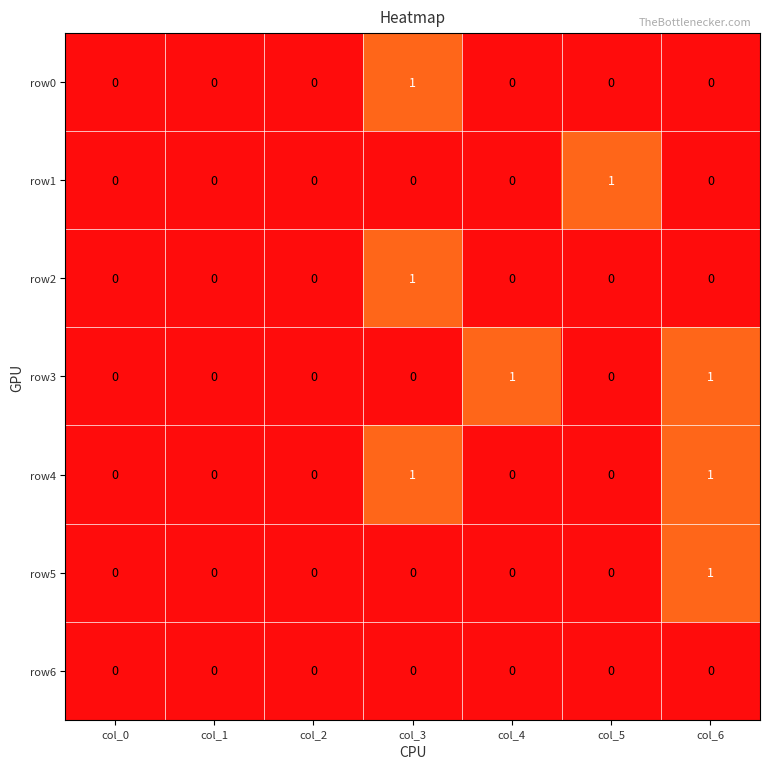

Count the row3 values in the range 0 to 1.

7